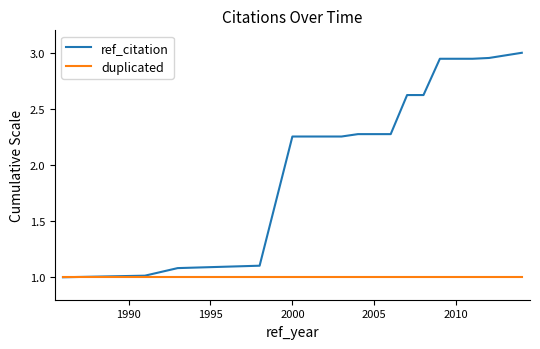

What is the smallest value displayed?

1.0